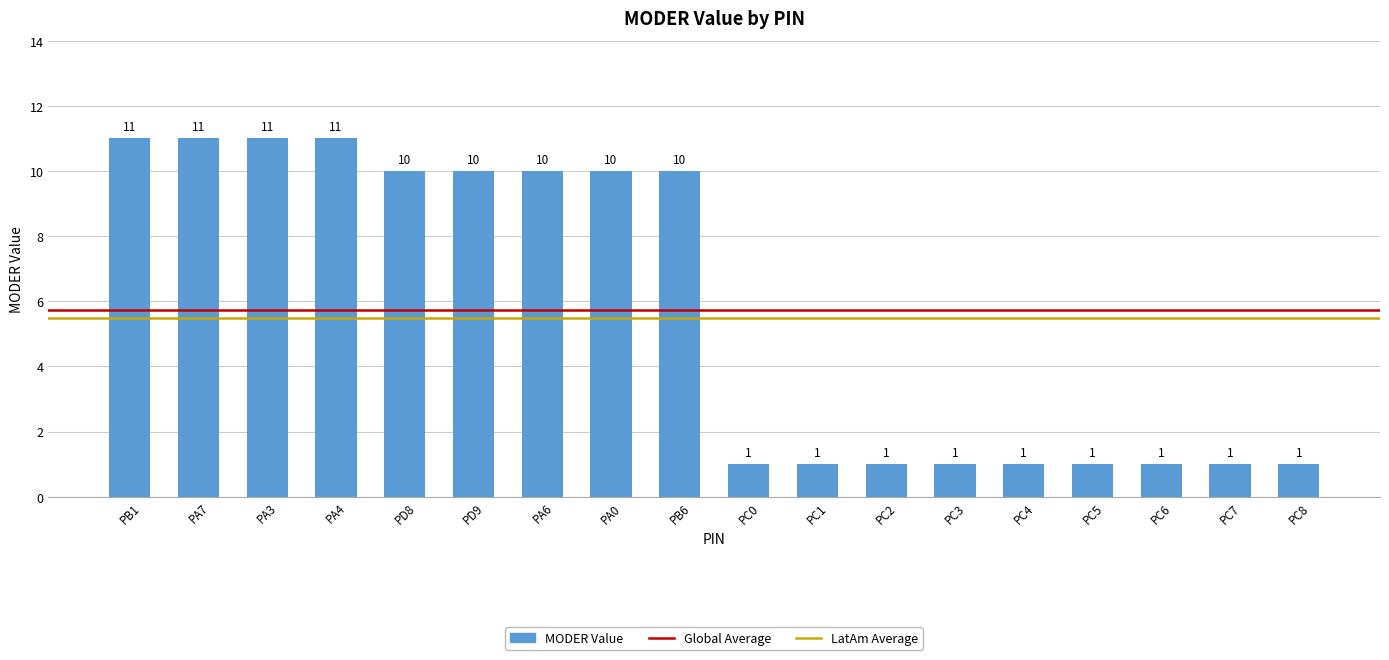

Are the bars horizontal?

No